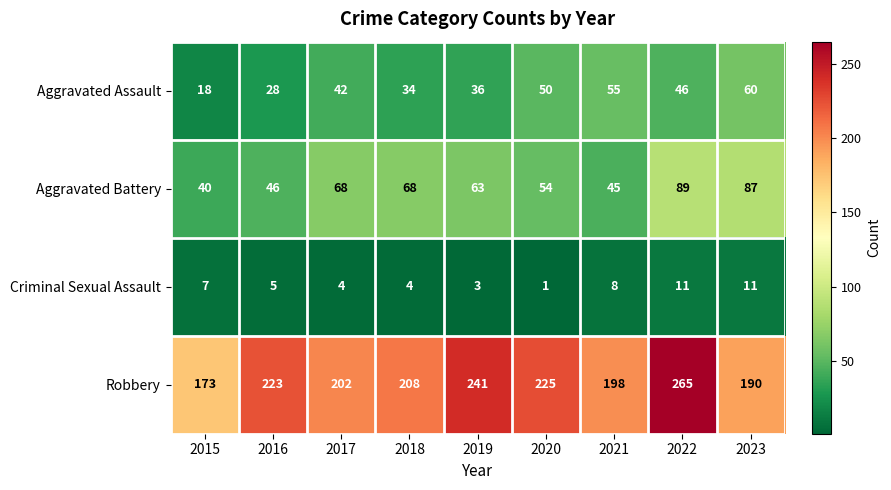

Which series changed the most between 2016 and 2022?

Aggravated Battery